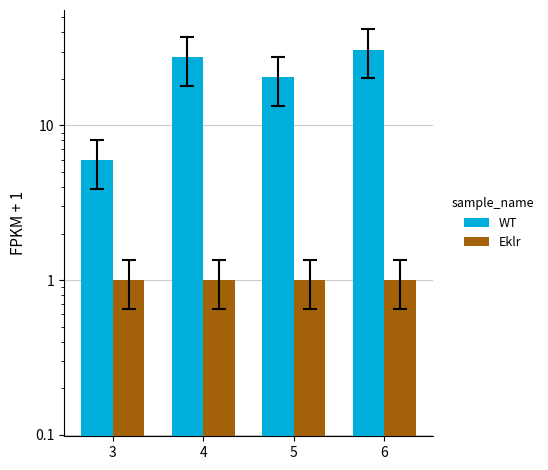

What is the minimum value shown in the chart?

1.0